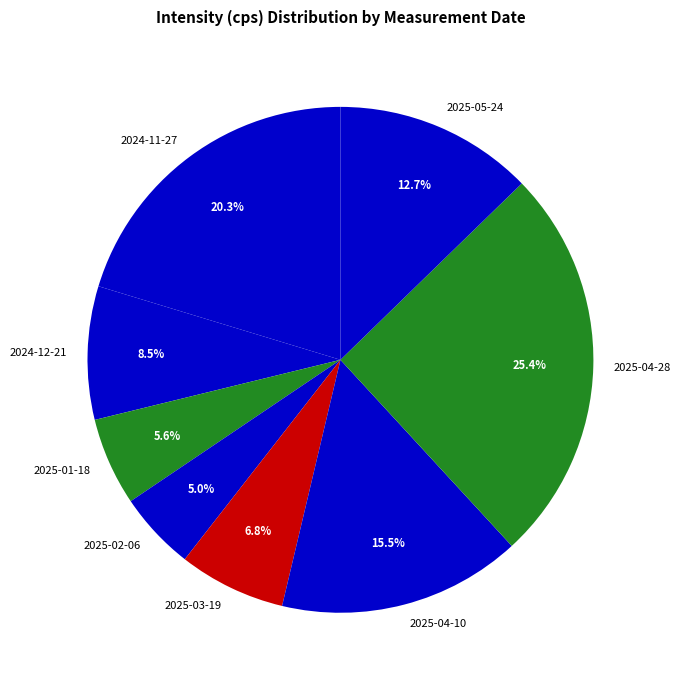

Does 2025-04-28 represent more than half of the total?

No